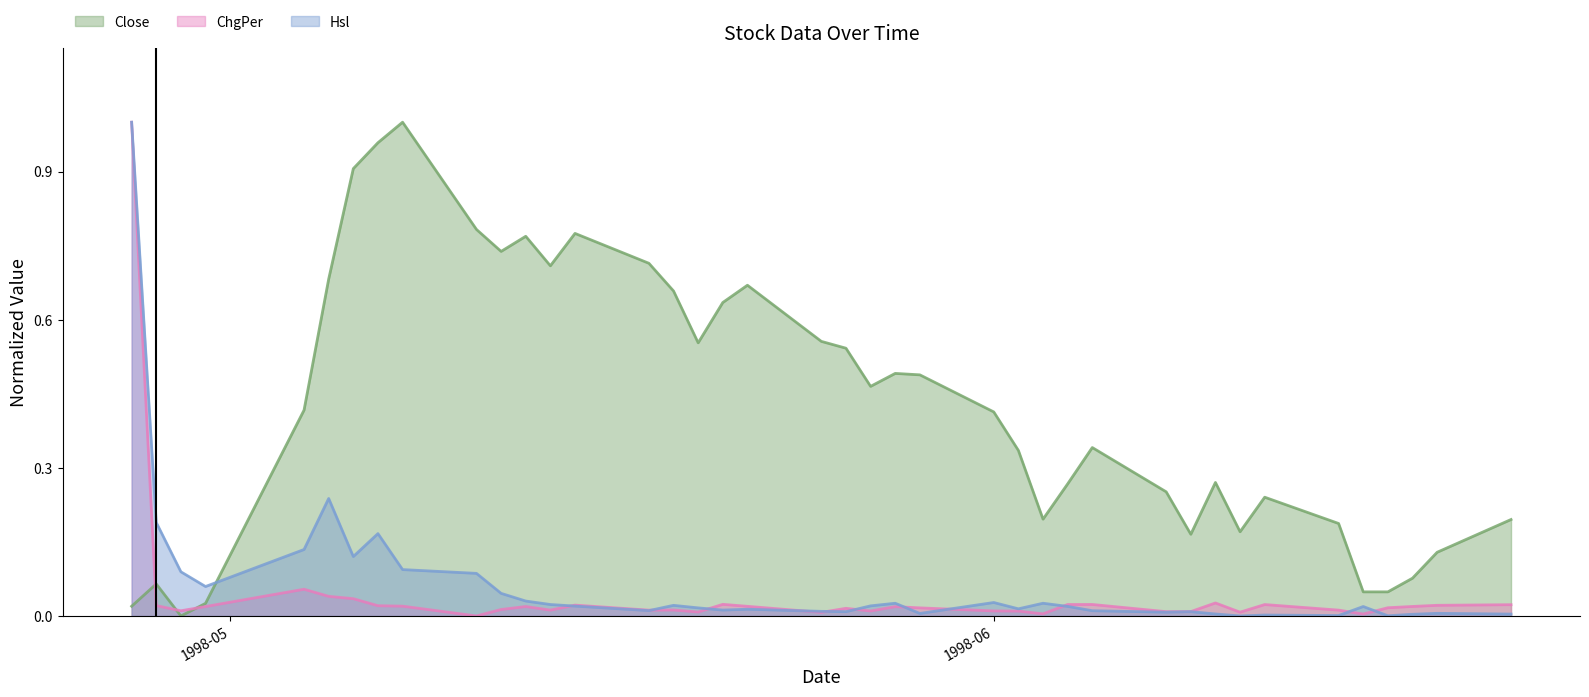

How many intersections are there between ChgPer and Hsl?

11